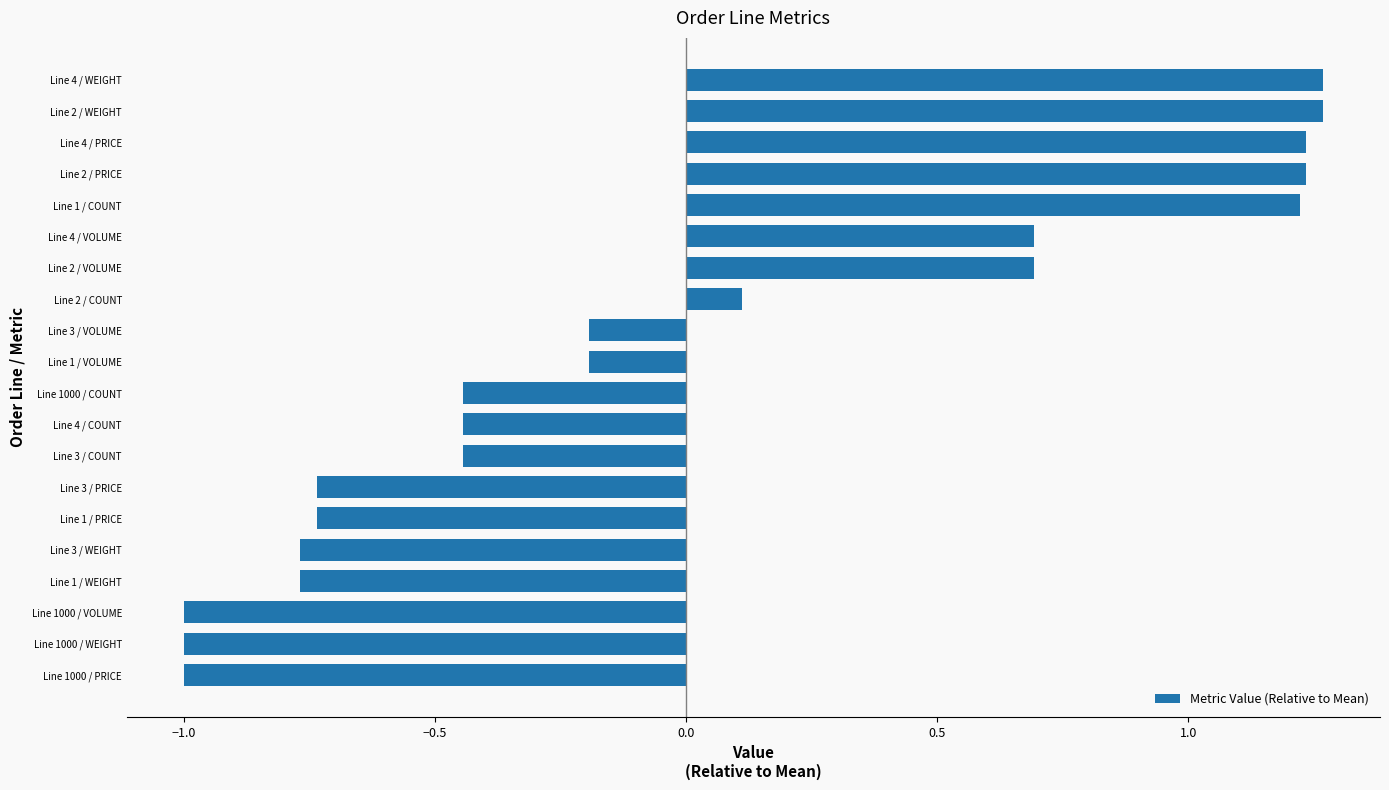

Where is the data nearest to the value 0?

Line 2 / COUNT